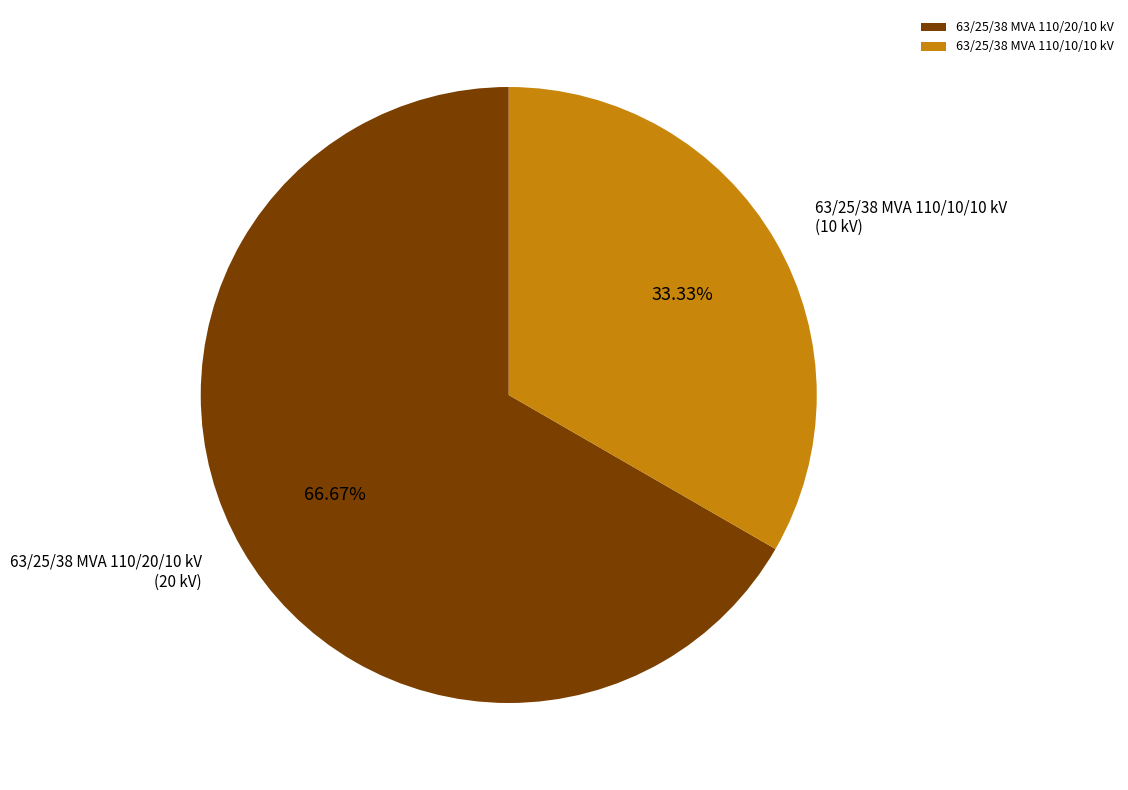

To the nearest percent, what portion does 63/25/38 MVA 110/10/10 kV represent?

33%